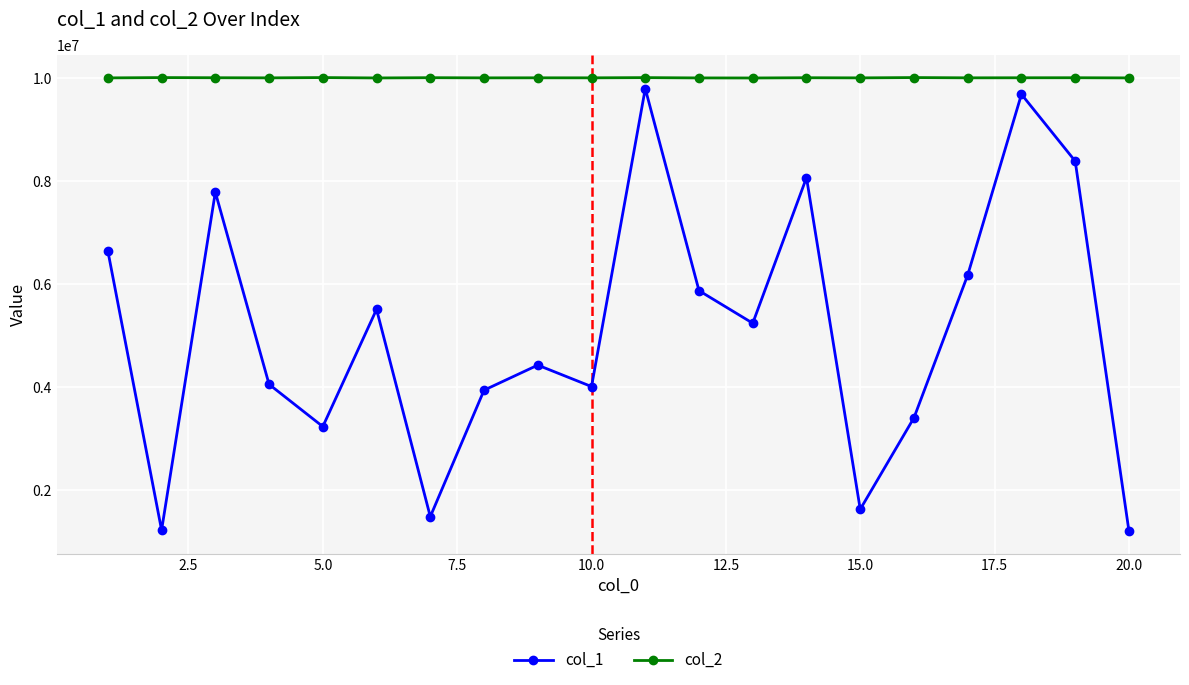

Which series has the widest spread of values?

col_1